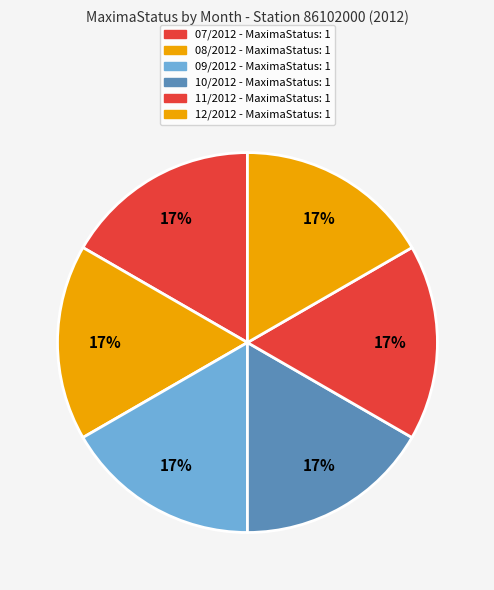

Count the number of slices in the pie.

6